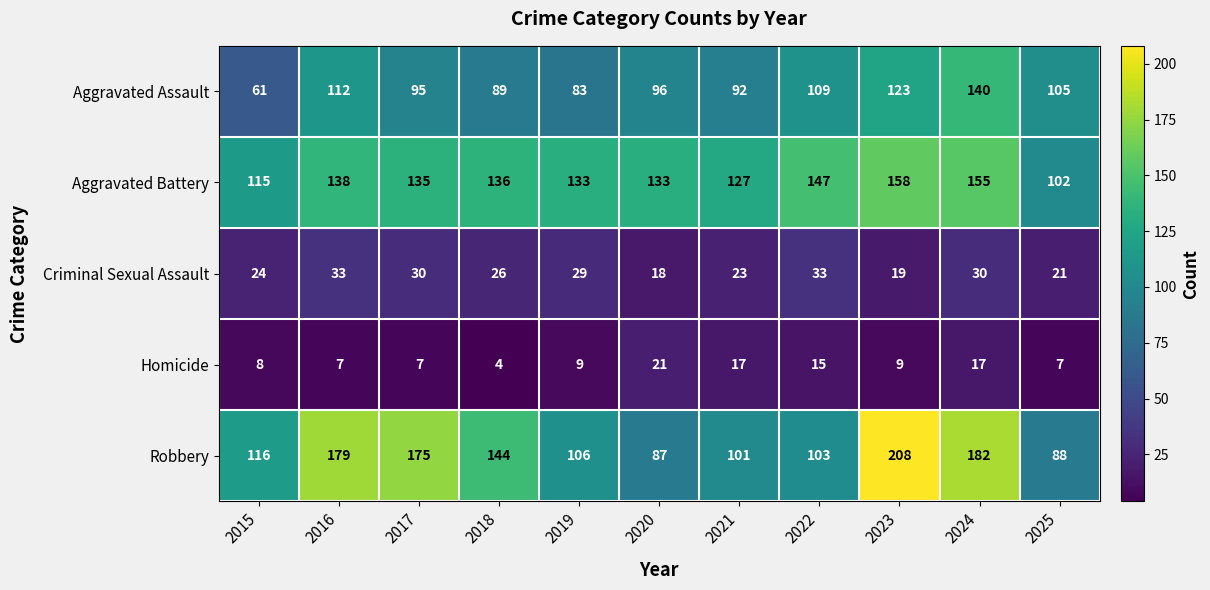

Which series has the widest spread of values?

Robbery